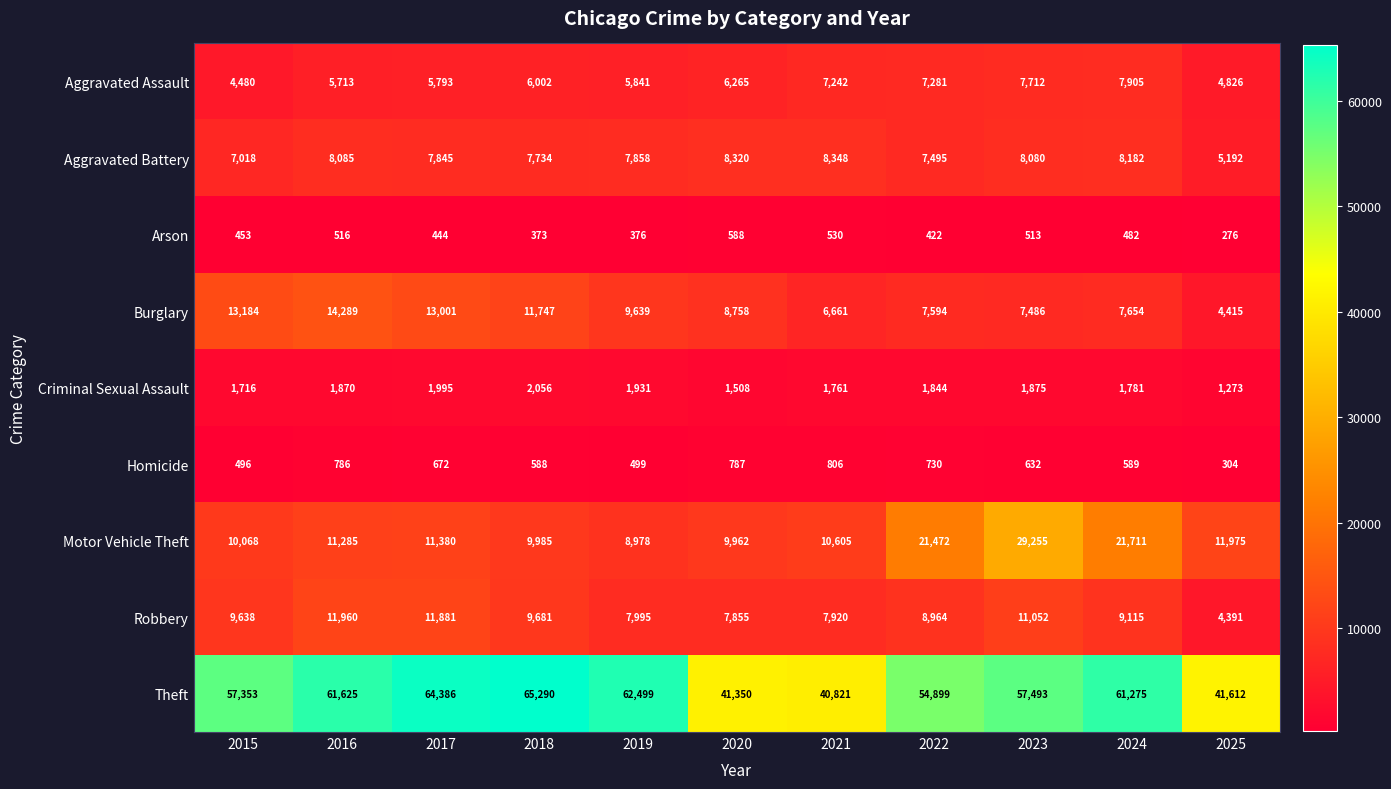

What value does the Robbery series have at 2021, to the nearest 10?

7920